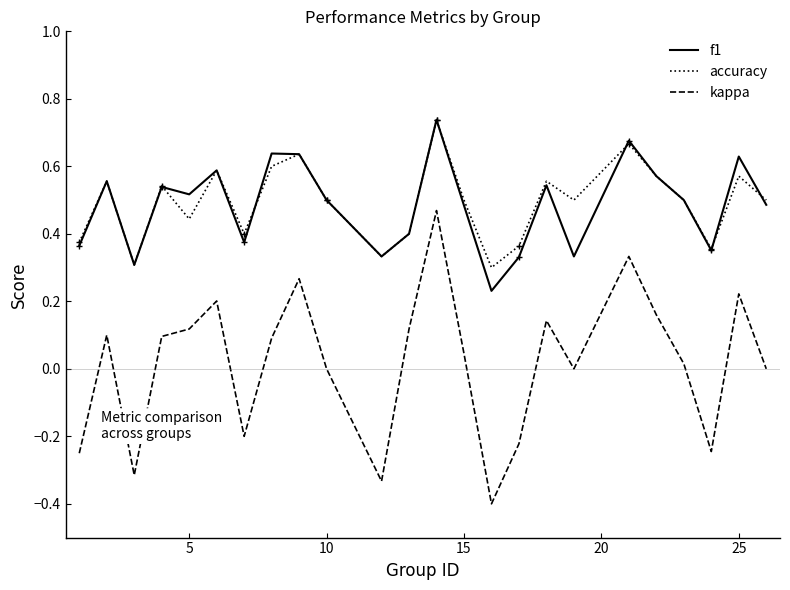

True or false: accuracy and kappa intersect in this chart.

False